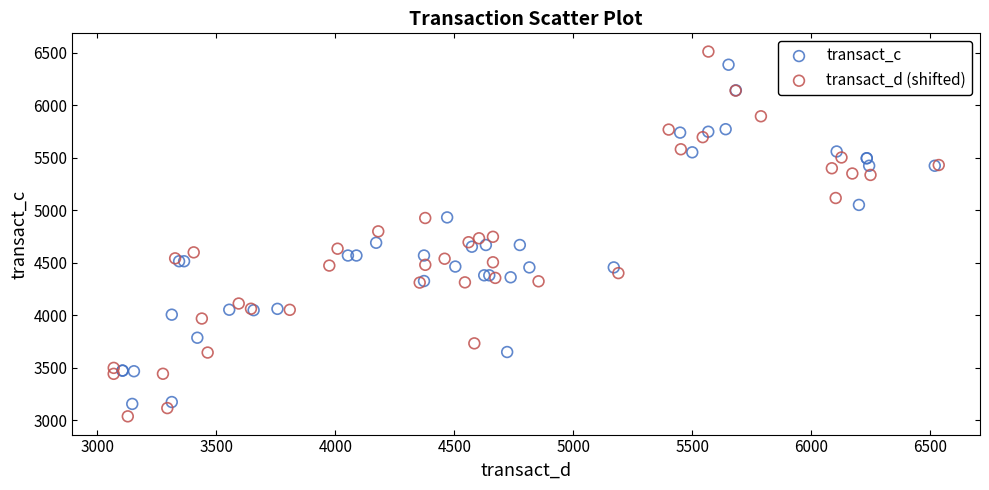

Which series has the largest Y range (max minus min)?

transact_d (shifted)